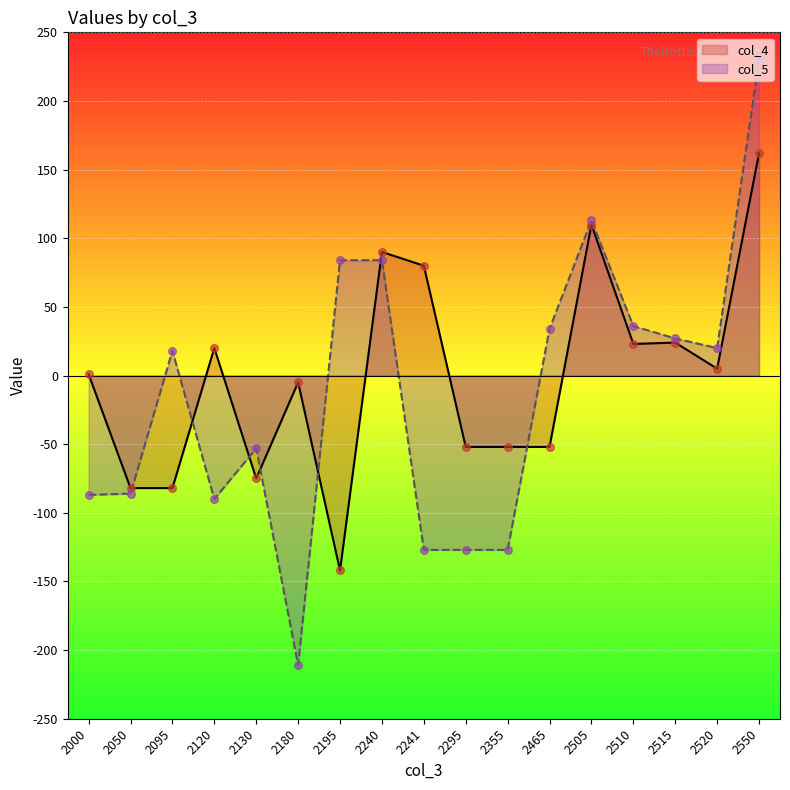

Is the value of col_4 at 2050 greater than the value of col_5 at 2050?

Yes